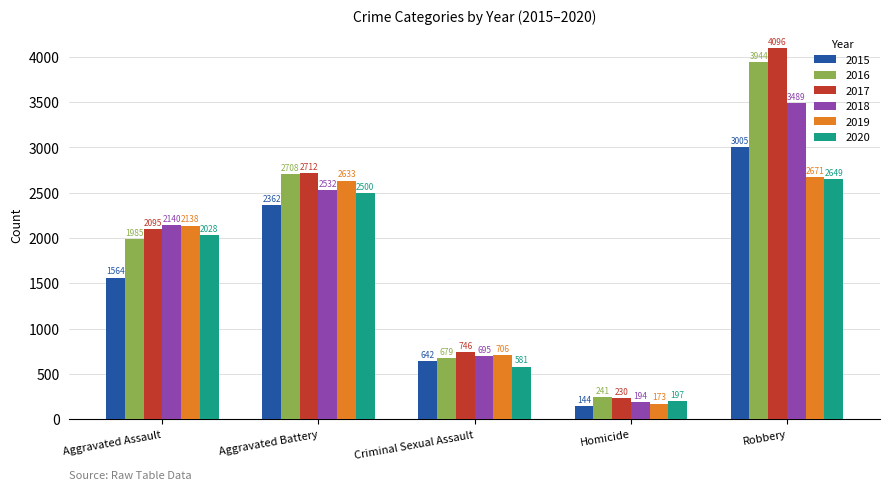

Is the value of 2016 at Aggravated Battery greater than the value of 2019 at Aggravated Assault?

Yes